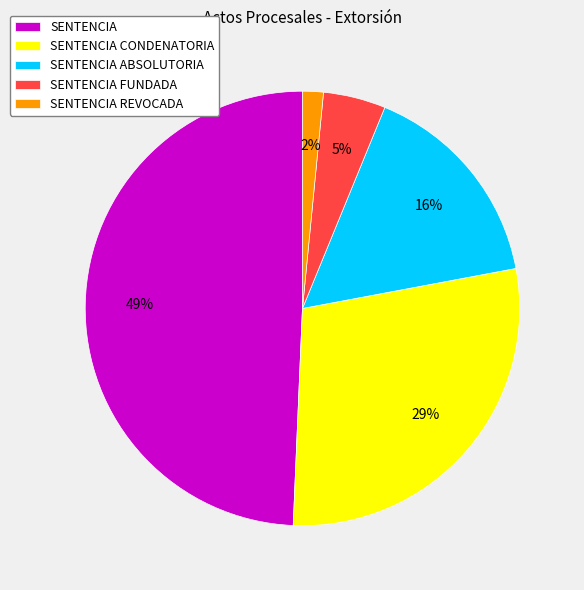

What is the largest slice in the pie chart?

SENTENCIA